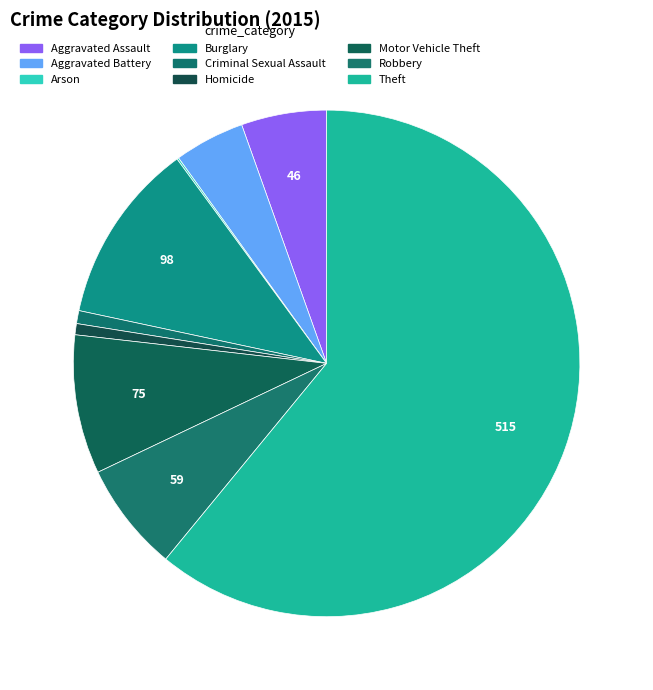

To the nearest percent, what is the difference between the largest and smallest slice percentages?

61%